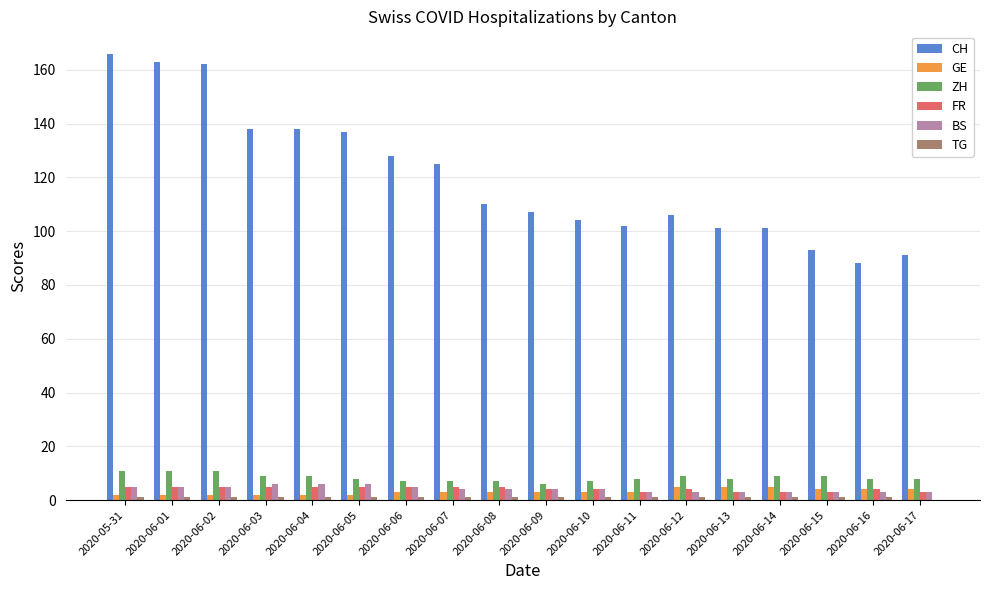

What is the sum of all FR values?

76